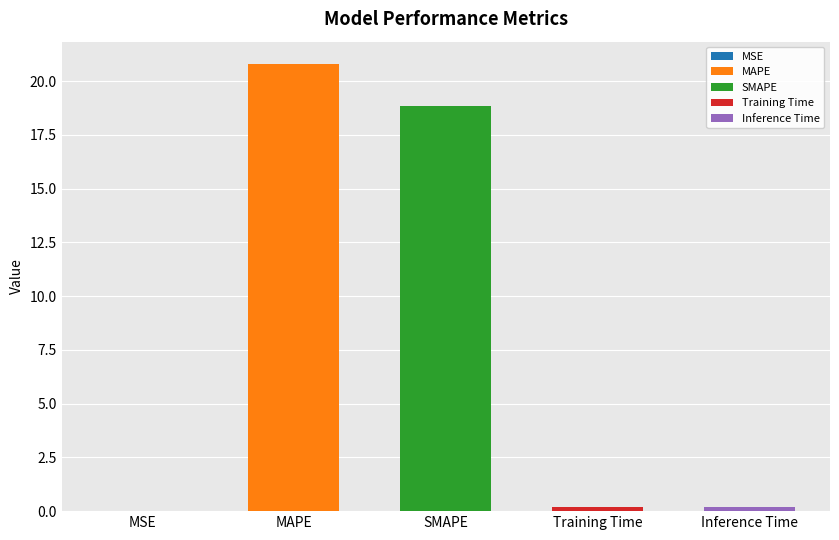

Reading right to left, extract all data points from this chart.

Inference Time=0.2	Training Time=0.2	SMAPE=18.8	MAPE=20.8	MSE=0.0